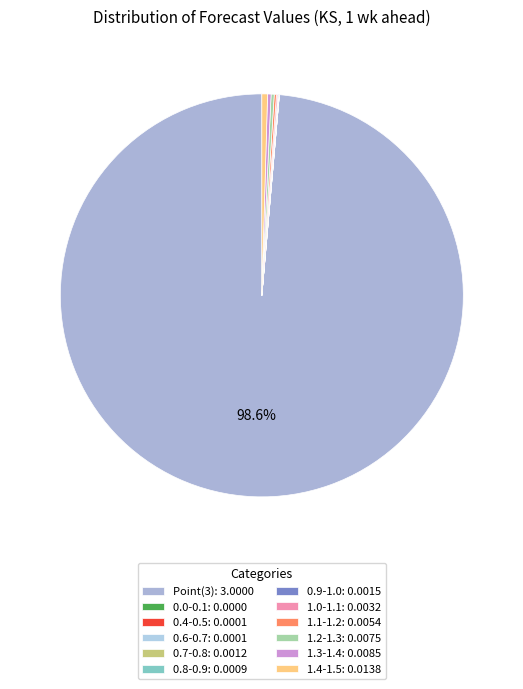

How many segments does this pie chart have?

12